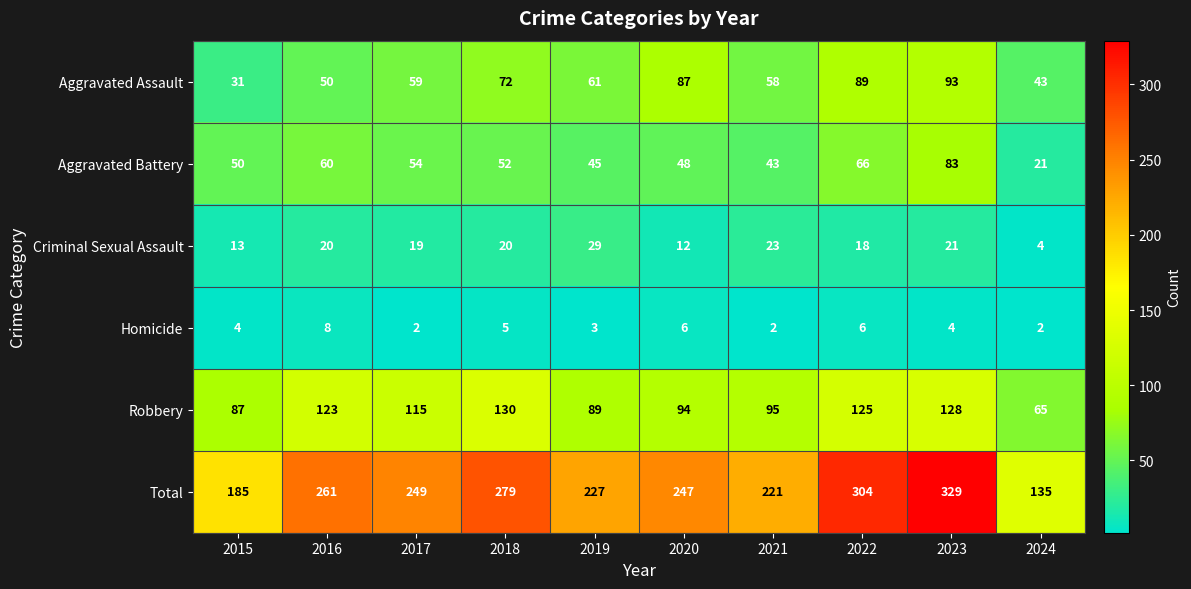

List the series in order of their peak value, lowest first.

Homicide, Criminal Sexual Assault, Aggravated Battery, Aggravated Assault, Robbery, Total